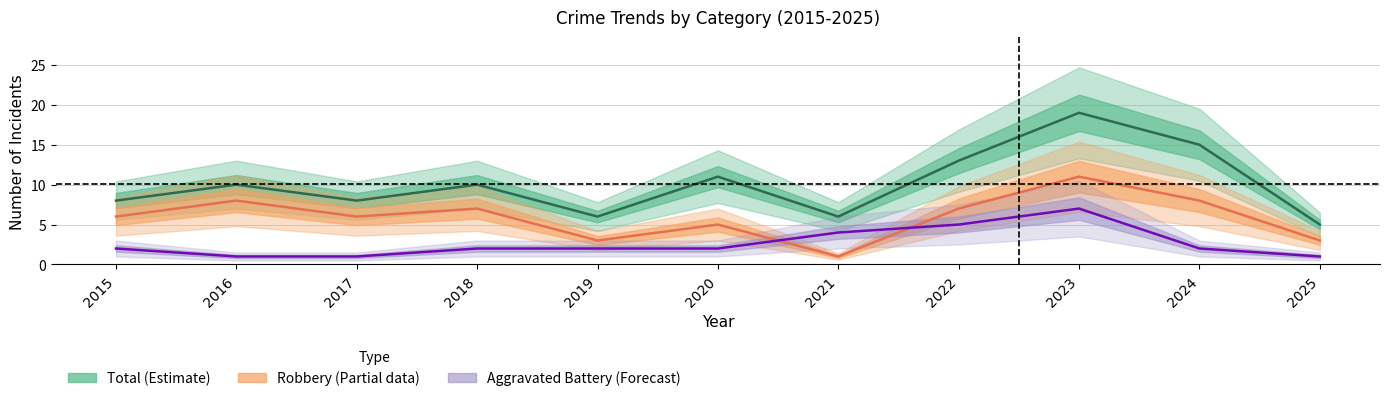

True or false: Aggravated Battery has more than 2 points higher than both neighbors.

False